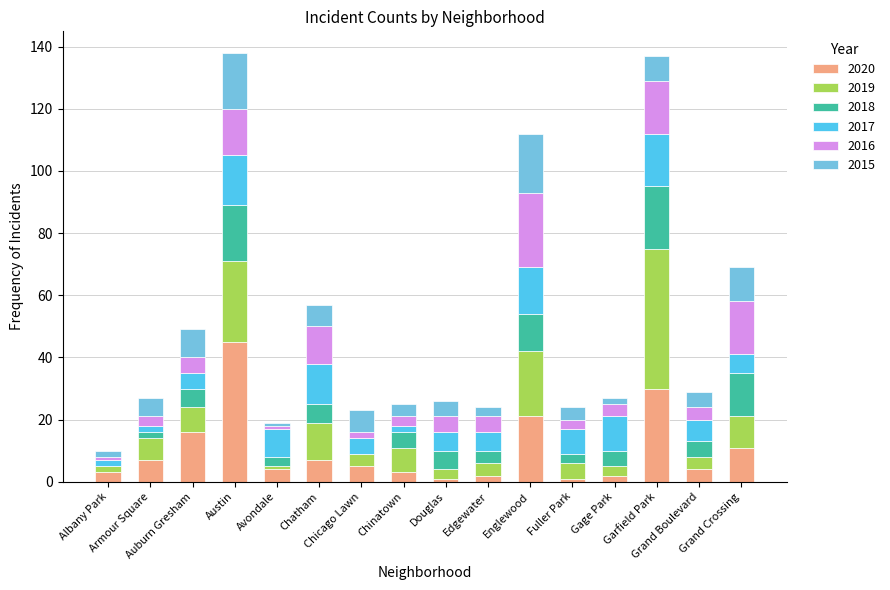

How many categories are shown in the chart?

16